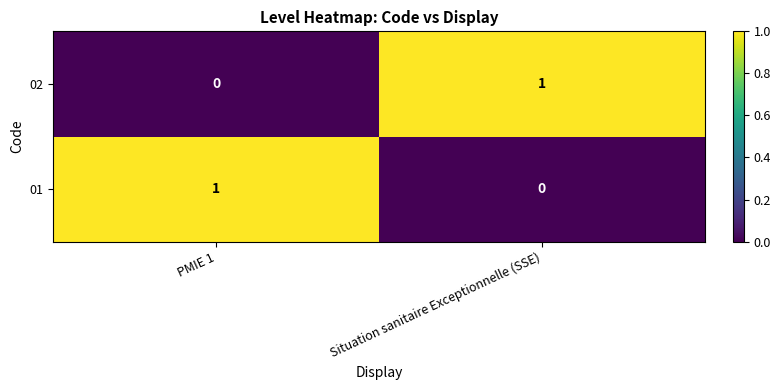

The value of 01 at PMIE 1 is 2. True or false?

False